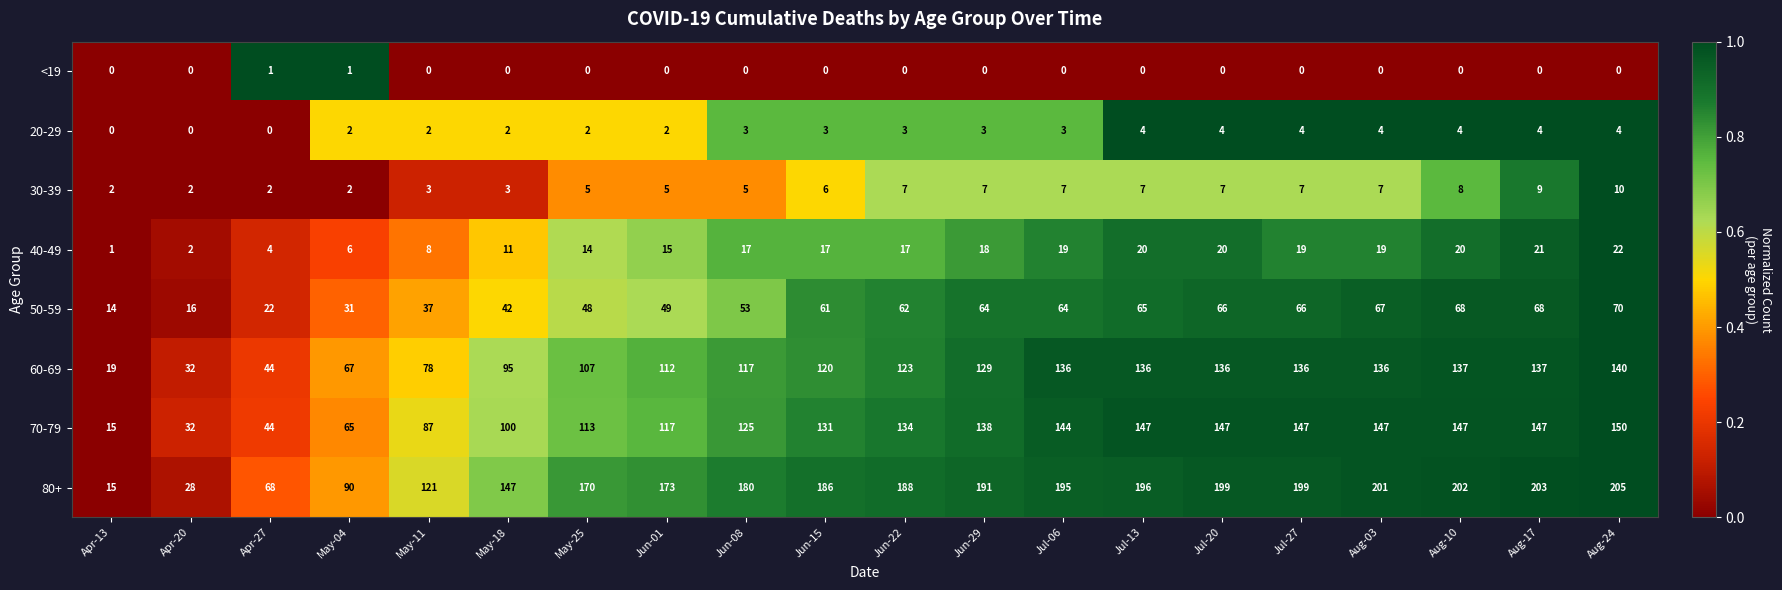

At which label is 40-49 closest to 11?

May-18